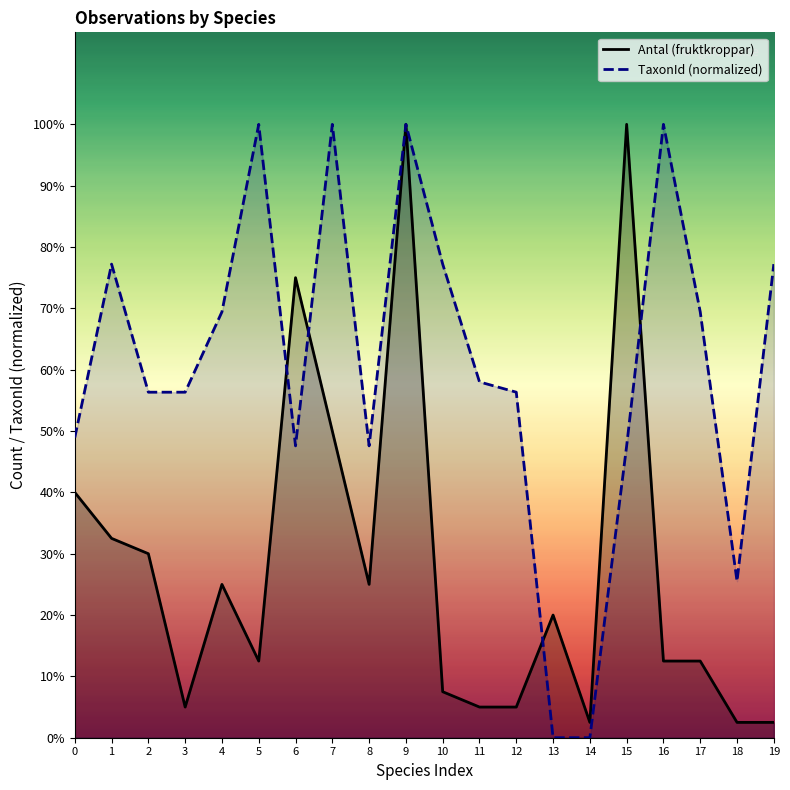

List the series in order of their peak value, highest first.

Antal (fruktkroppar), TaxonId (normalized)